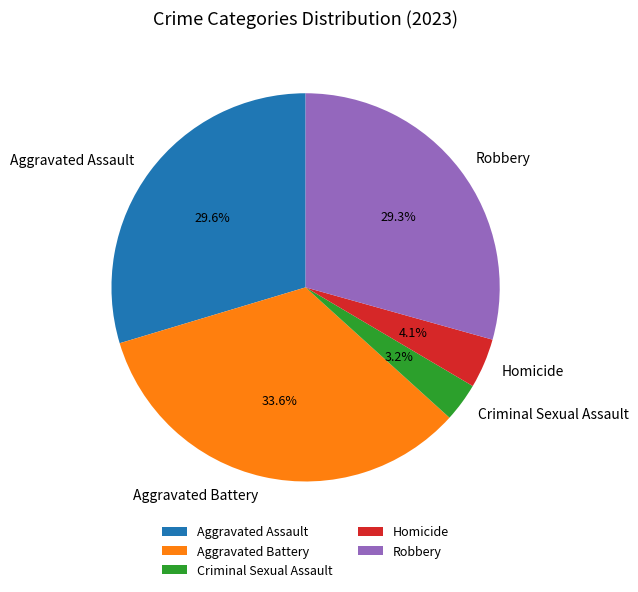

Does Aggravated Battery account for over 50% of the chart?

No